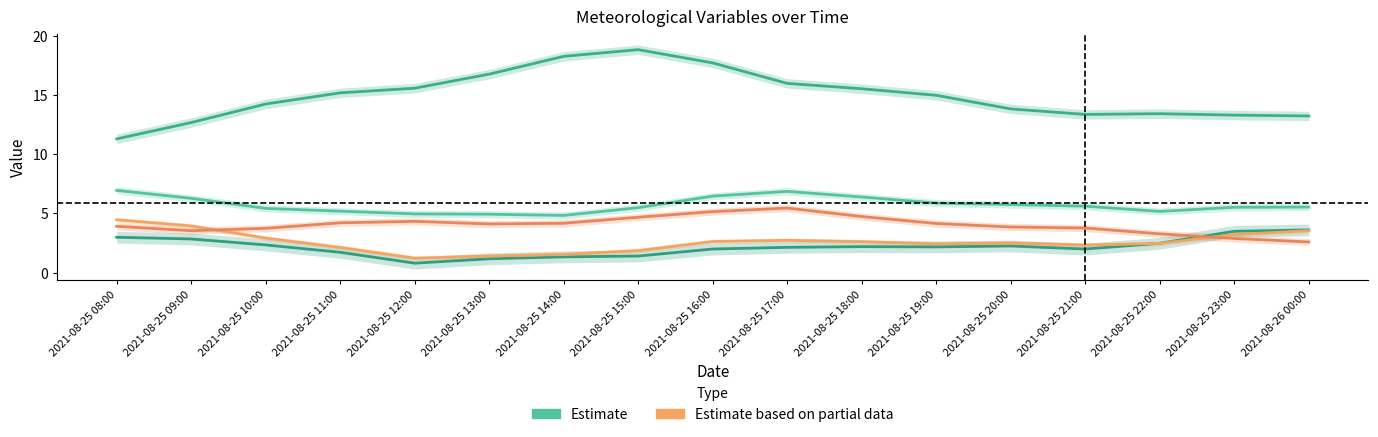

What is the average value of the u-wind-low series?

4.0